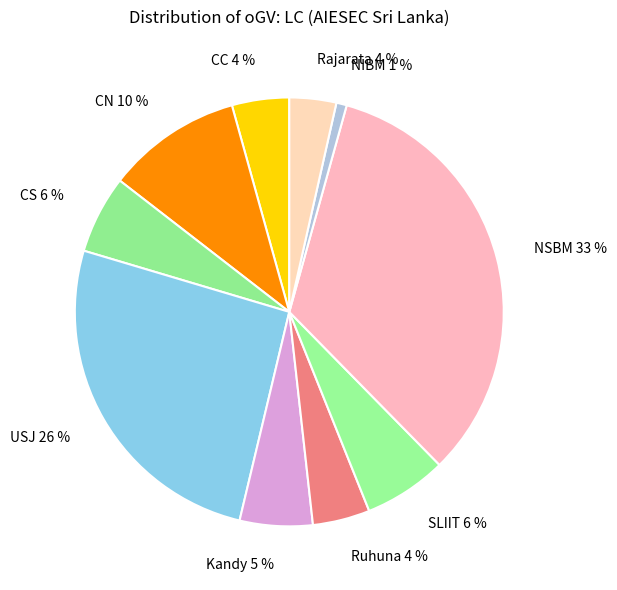

True or false: Rajarata 4 % accounts for 4% of the total.

True